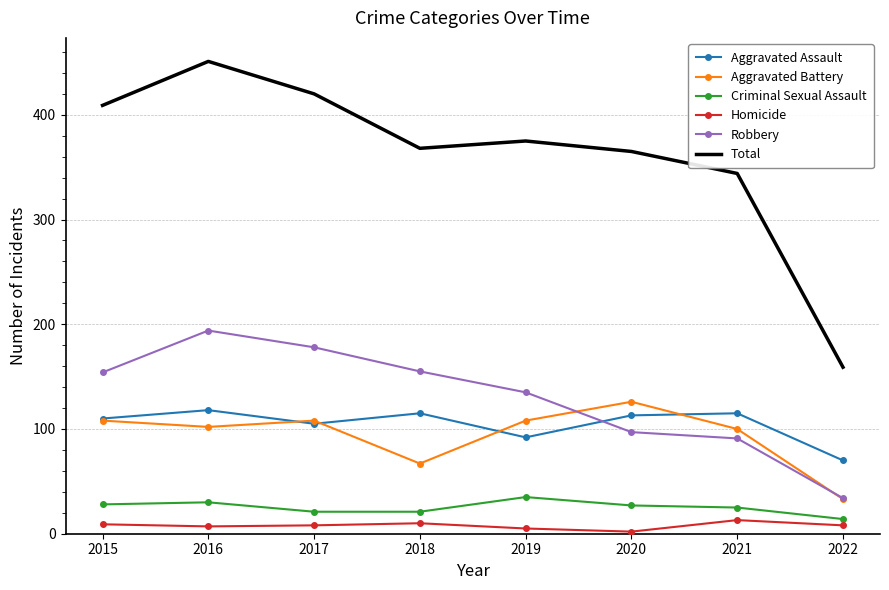

What is the spread (max minus min) of values at 2021?

331